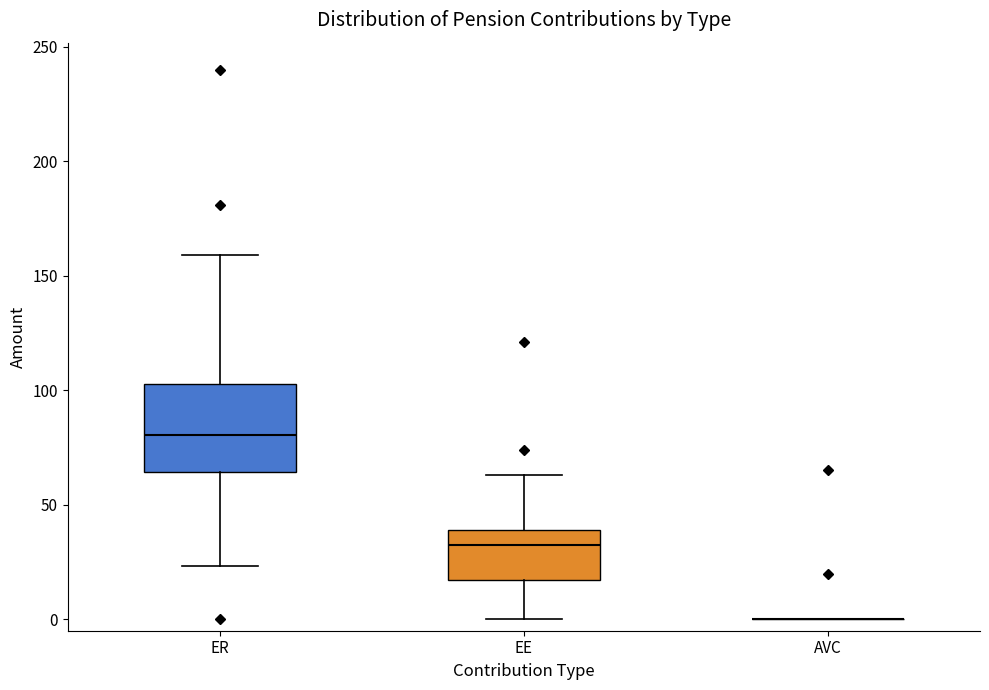

Where does the lower whisker of the box for EE end on the y-axis? The values are not printed on the chart, so give them approximately, as read against the axis.

0